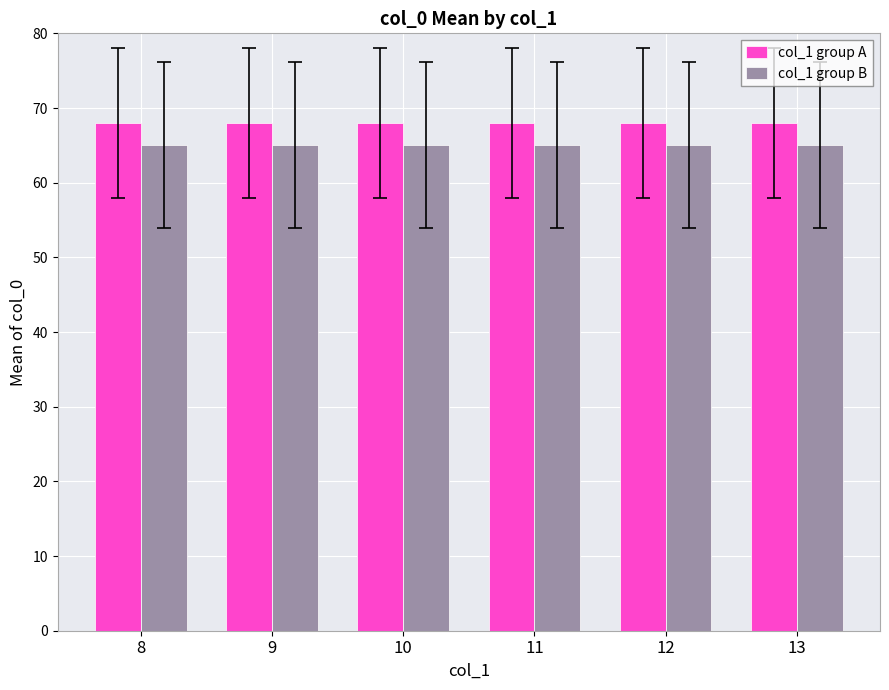

List the series in order of their peak value, lowest first.

col_1 group B, col_1 group A